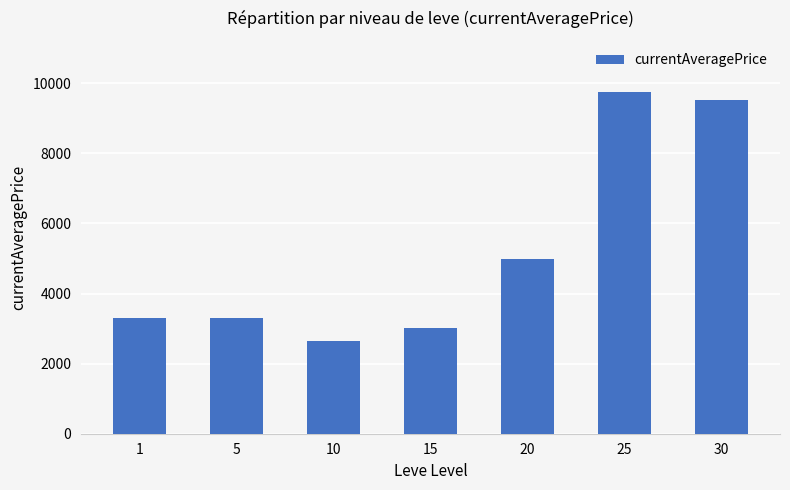

What is the greatest value displayed?

9750.5